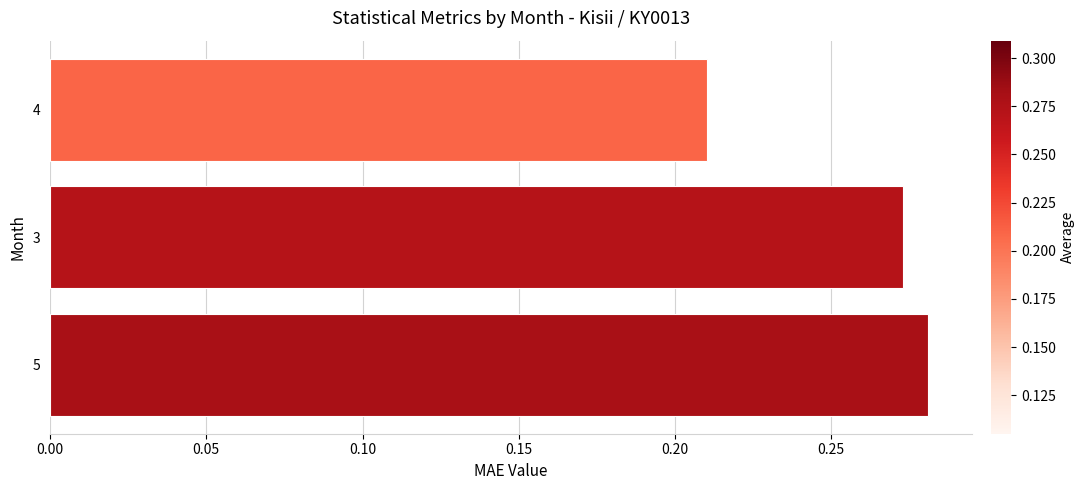

How many bars are there in total?

3